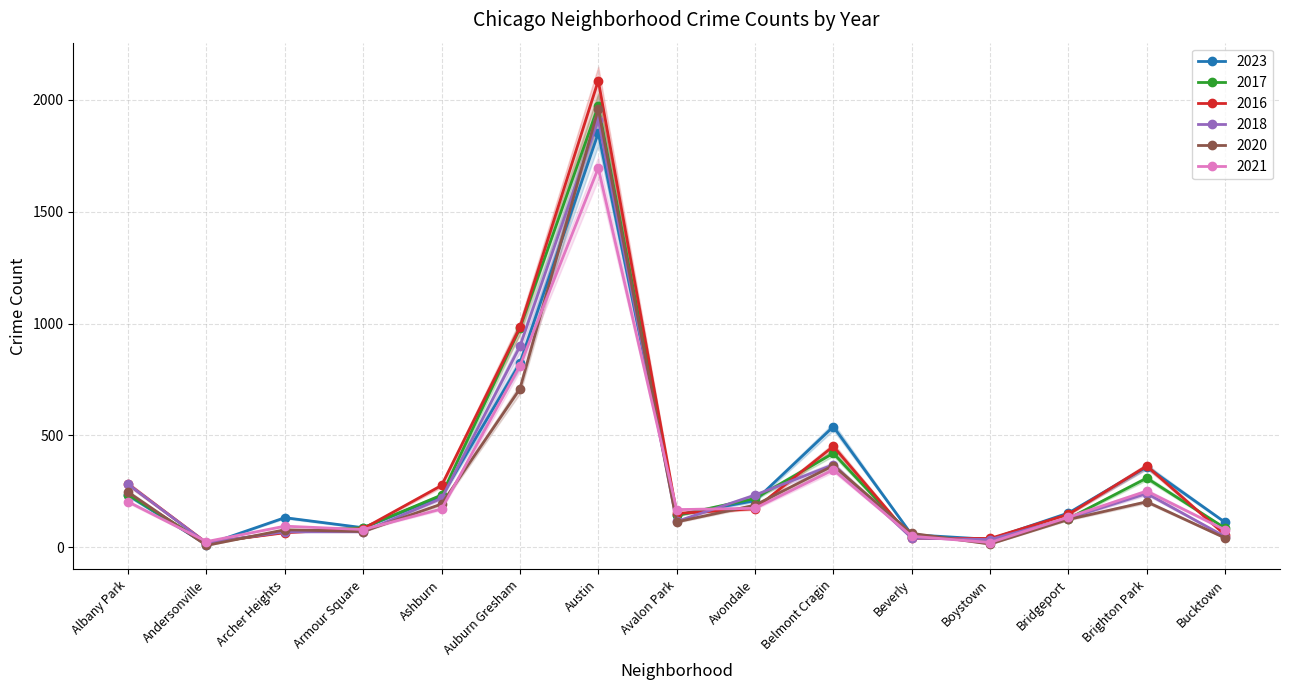

Where do 2018 and 2023 first cross each other?

Andersonville and Archer Heights